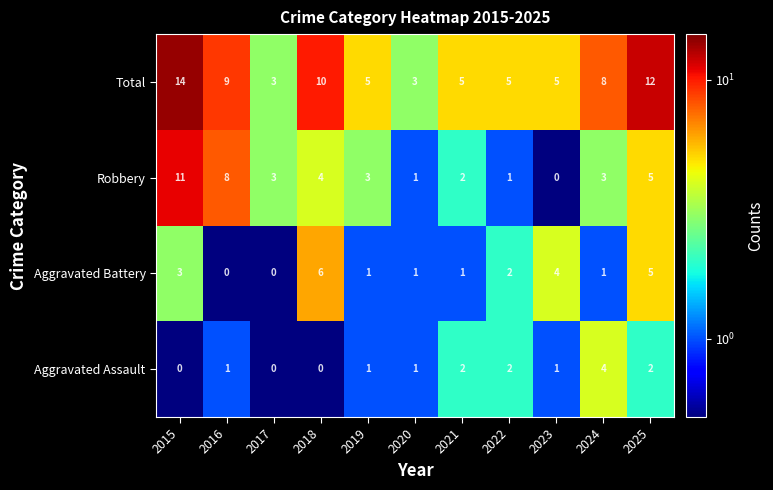

What value does the Robbery series have at 2017?

3